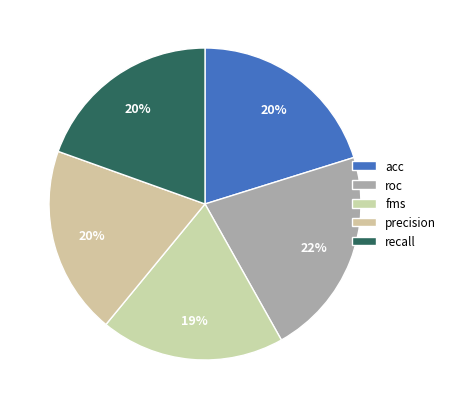

To the nearest percent, what is the difference between the recall and roc slice percentages?

2%